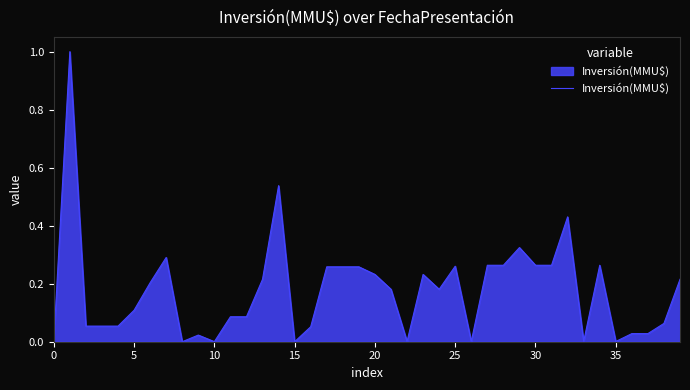

What is the maximum value shown in the chart?

1.0